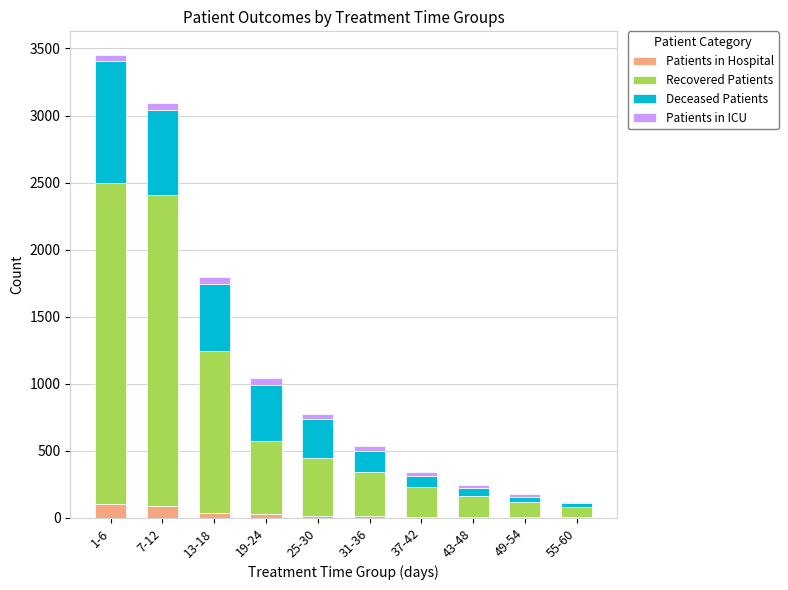

At which category is the sum across all series the highest?

1-6